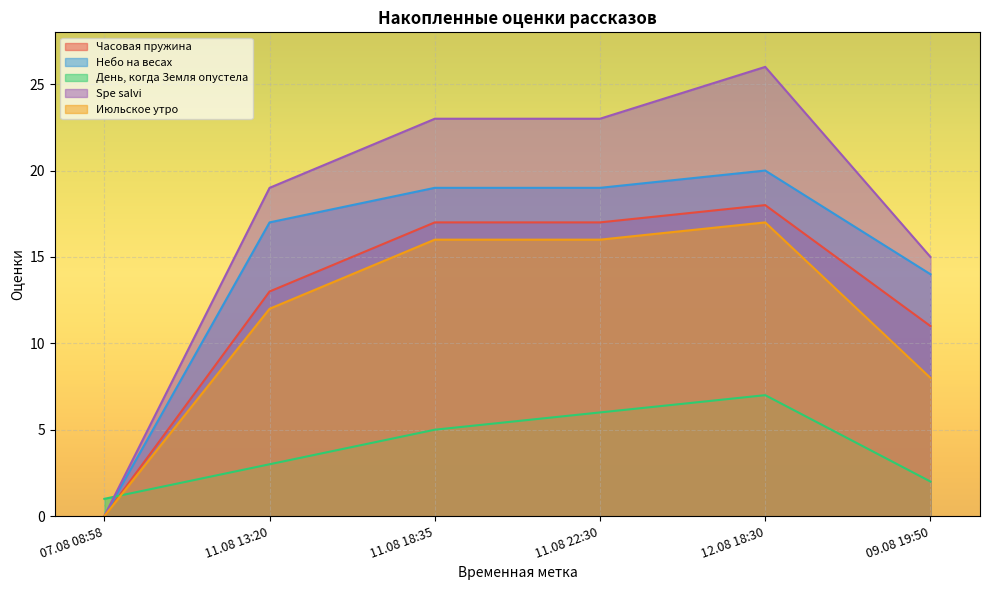

How many values in the Часовая пружина series are below 17?

3